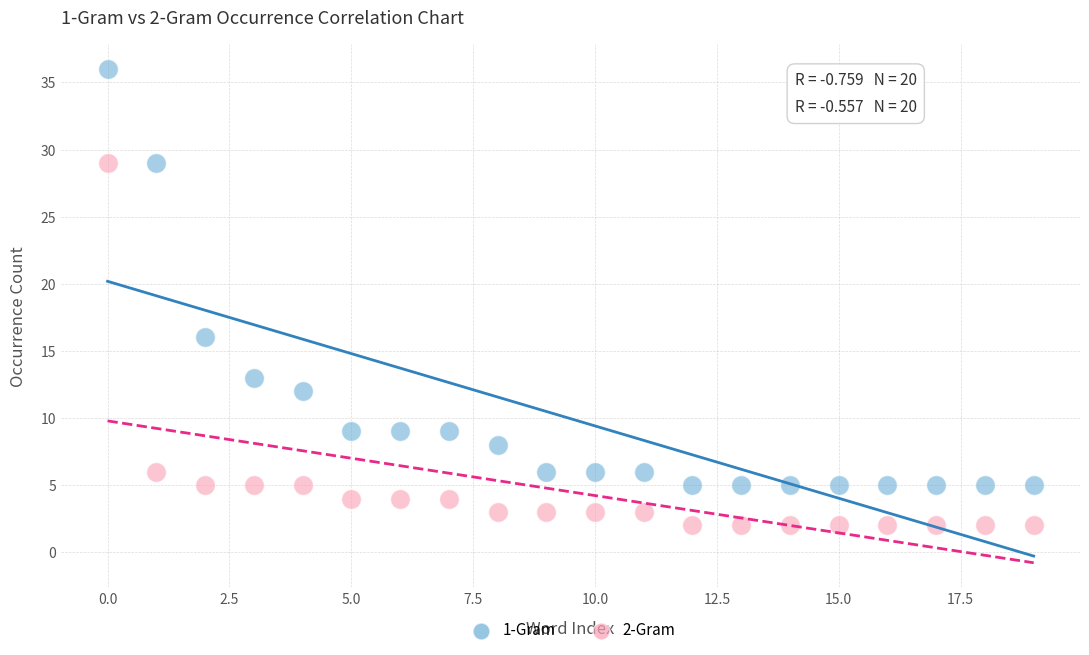

Across all series, what Y value is closest to 19?

16